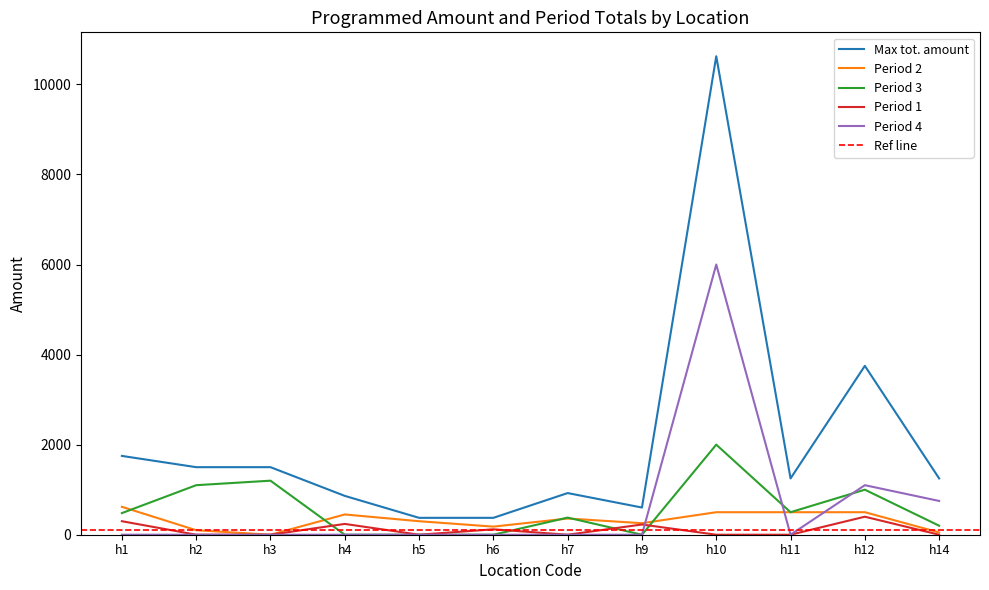

The value of Period 1 at h5 is -268.6. True or false?

False